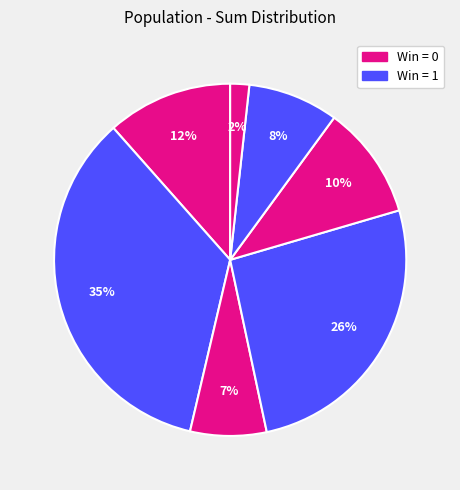

How many slices are in this pie chart?

7